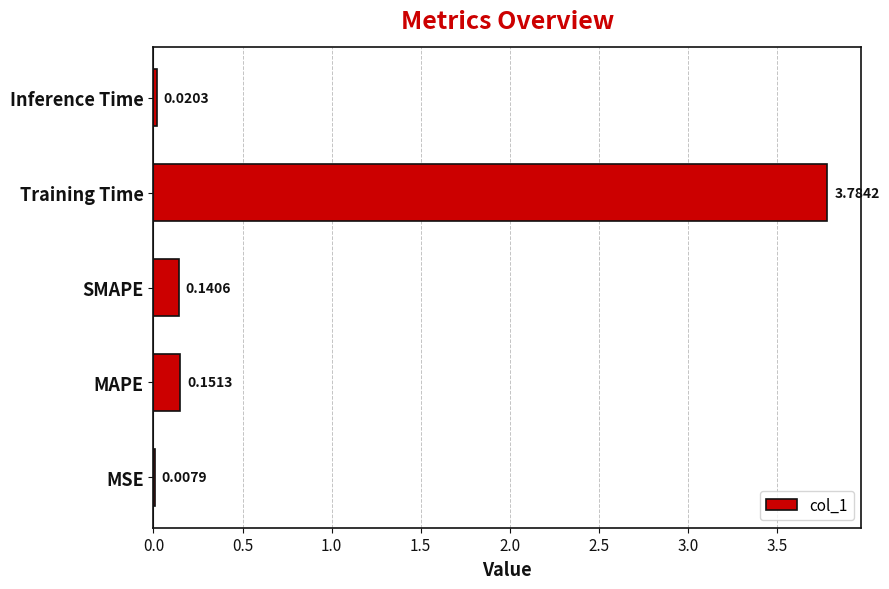

Which has a higher value, Training Time or Inference Time?

Training Time